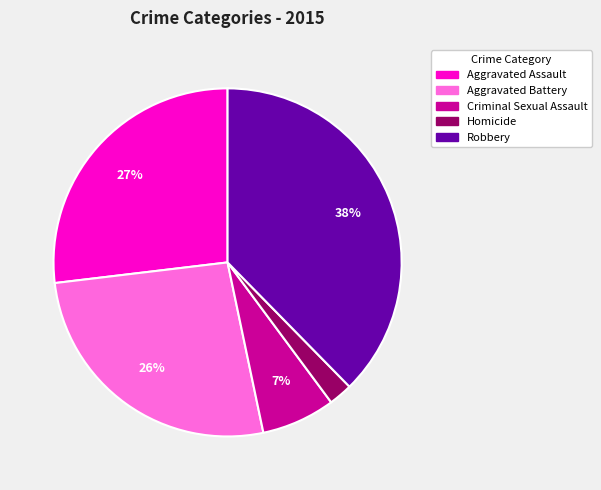

To the nearest percent, what portion does Aggravated Battery represent?

26%